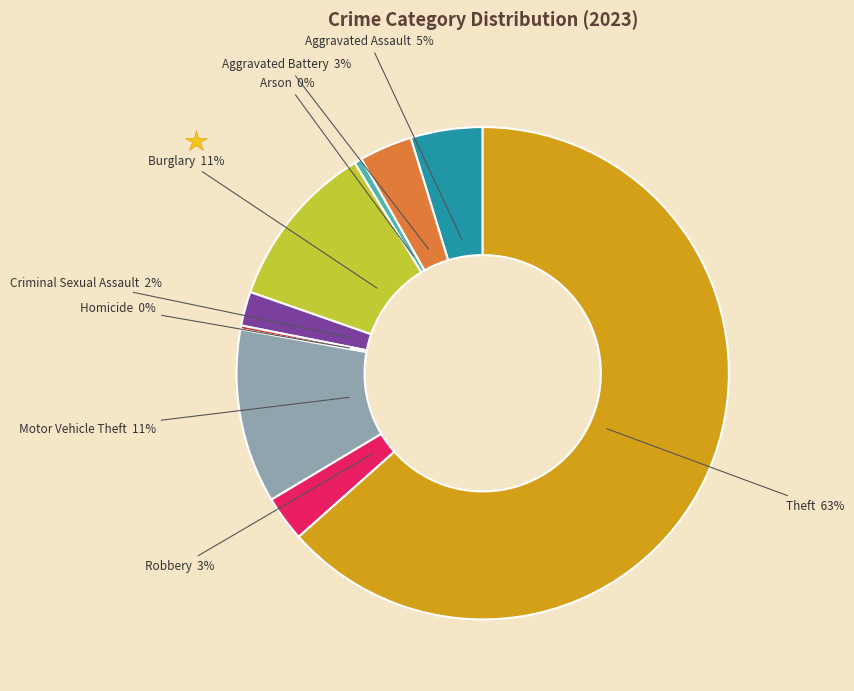

To the nearest percent, what is the average slice percentage?

11%